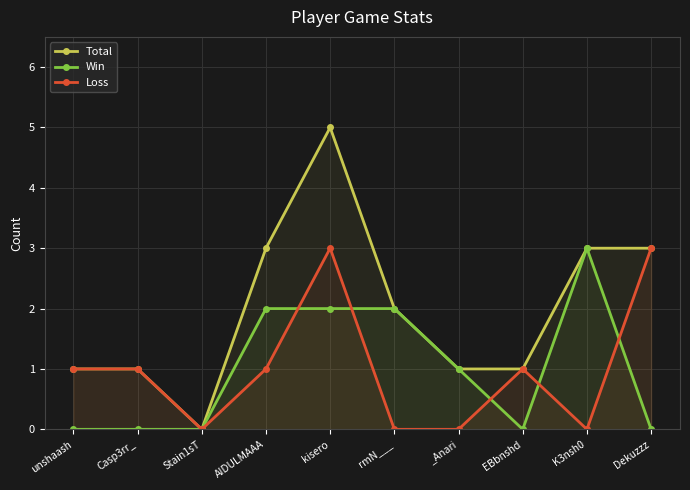

How many data points in Win are less than 1?

5